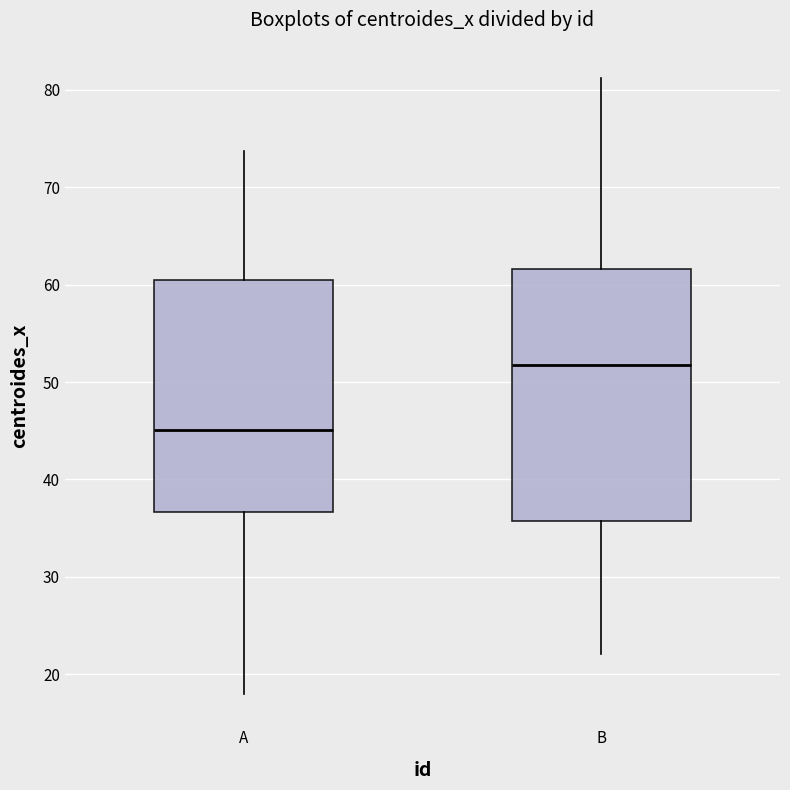

Comparing the boxes themselves (not the whiskers), which one is the tallest?

B